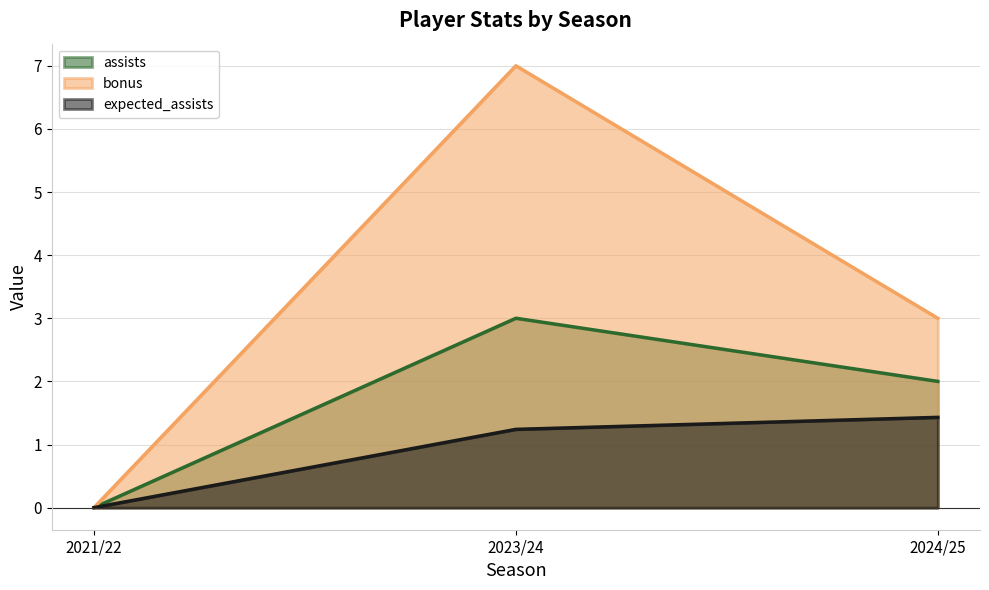

What are all the series names shown in the legend?

assists, bonus, expected_assists